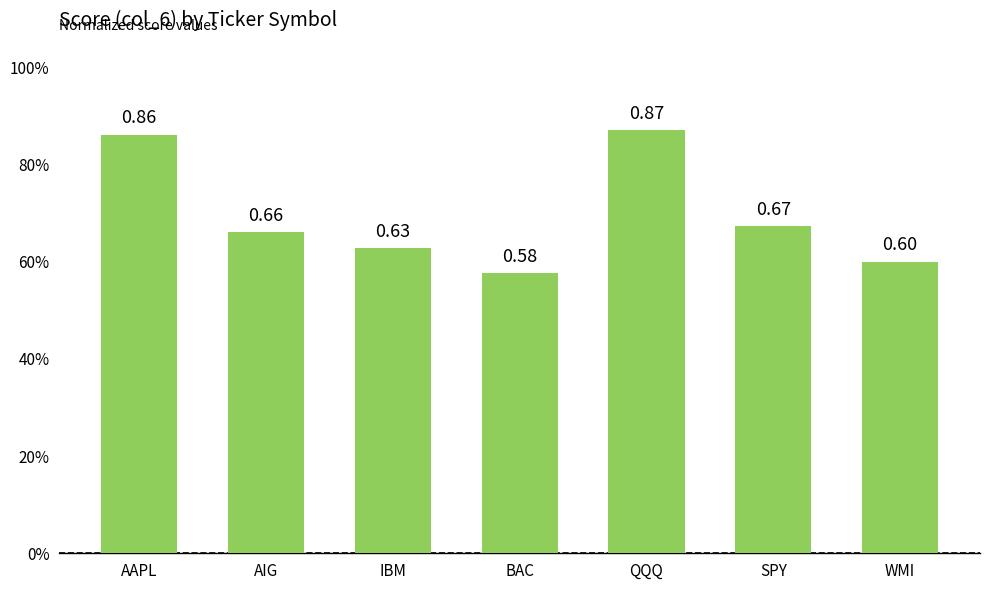

Count the number of data series in this chart.

1